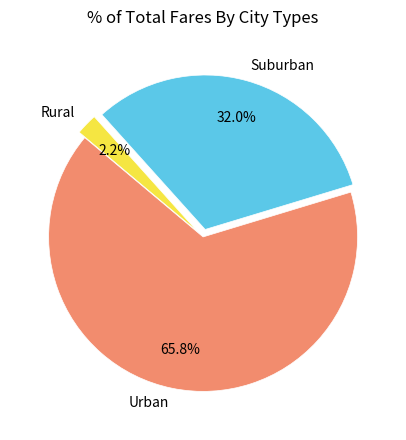

Count the number of slices in the pie.

3